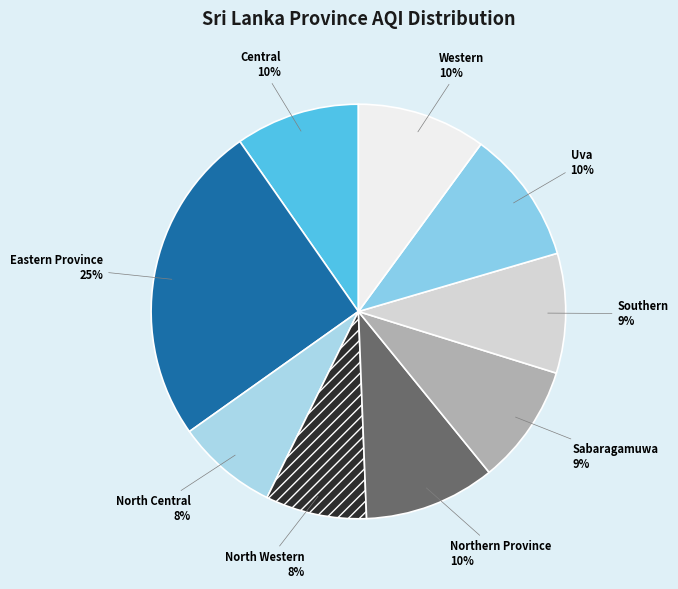

What percentage is the North Central slice, to the nearest percent?

8%